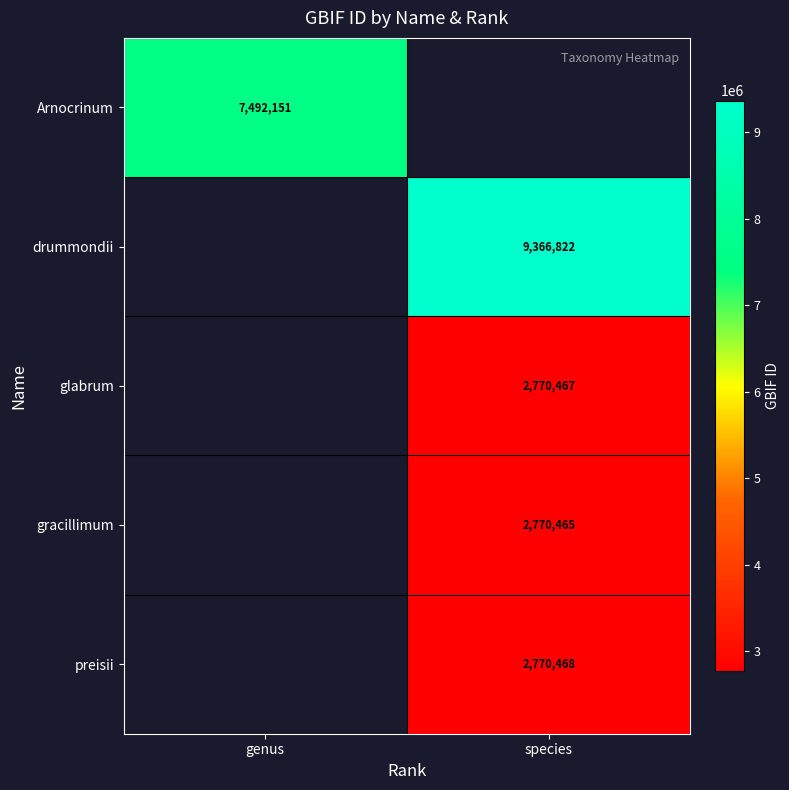

Between species and genus, which is larger?

genus